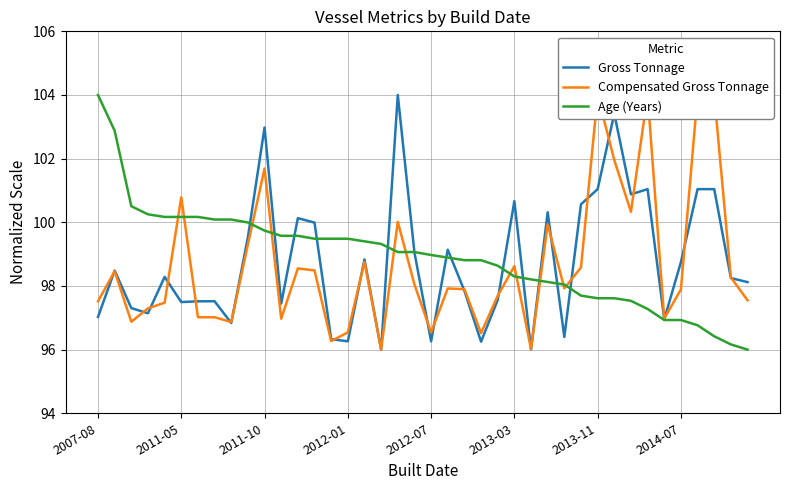

What is the maximum value for Age (Years)?

104.0